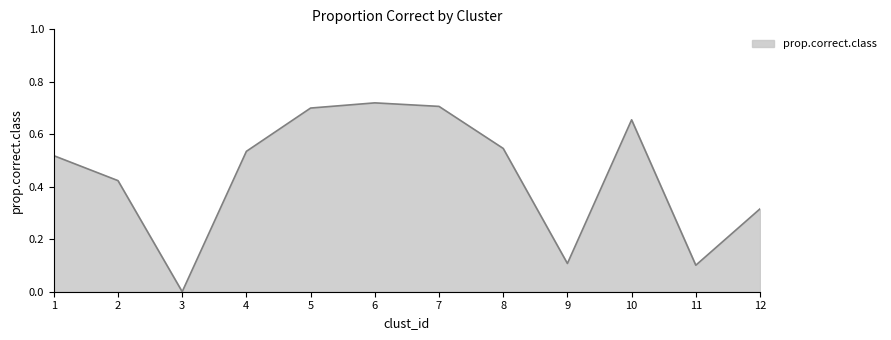

True or false: the data shows 1.0 at 10.

False